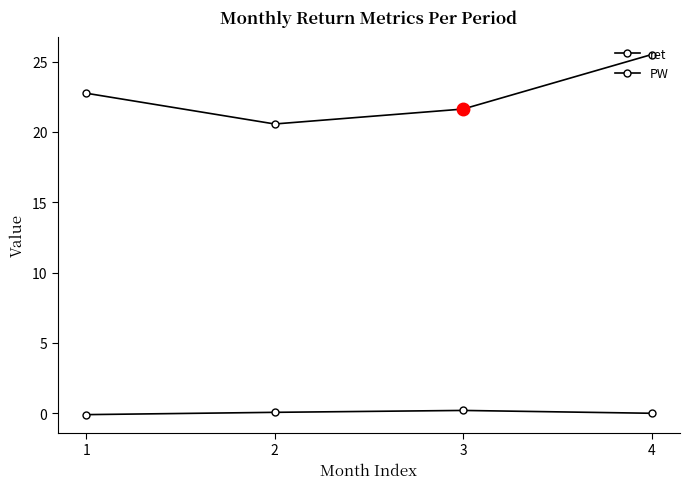

Which series changed the most between 1 and 2?

PW